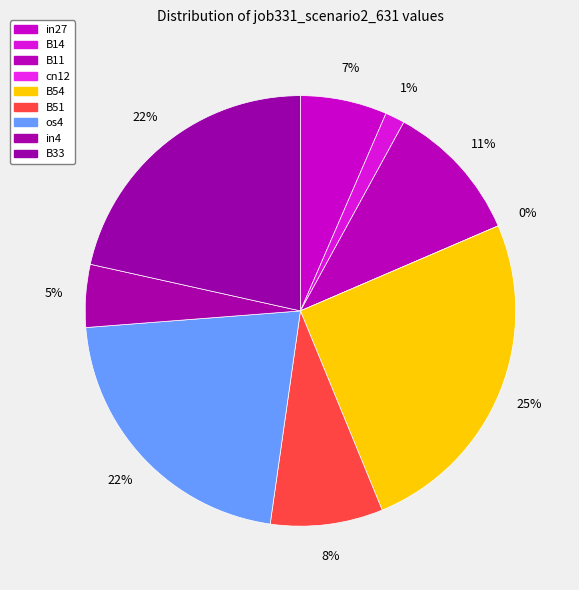

True or false: cn12 accounts for 0% of the total.

True